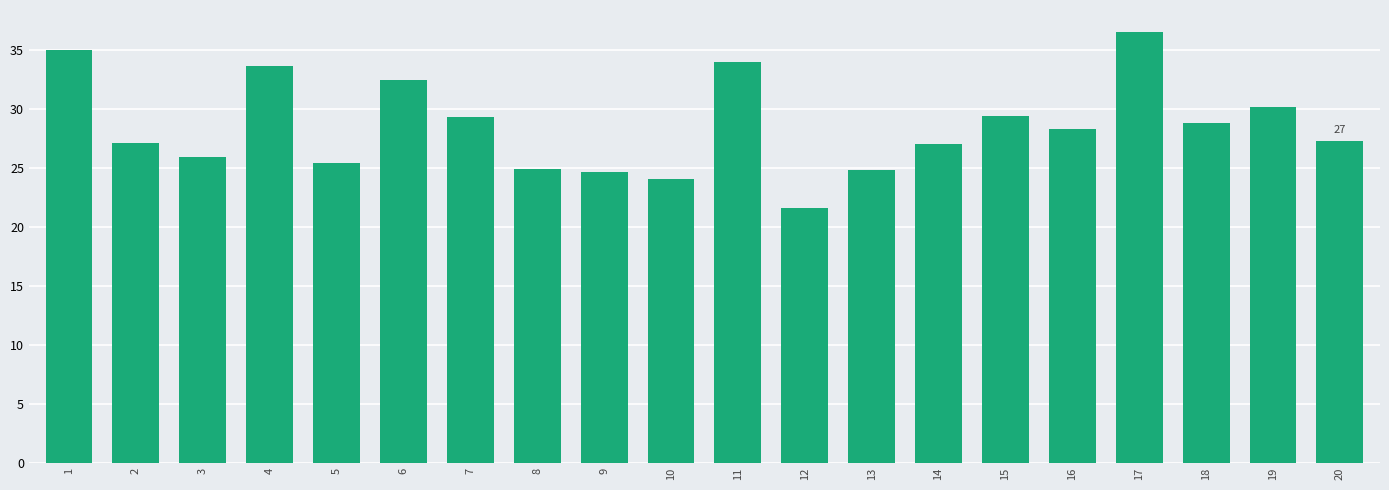

Is it true that the value at 6 is 45.8?

False